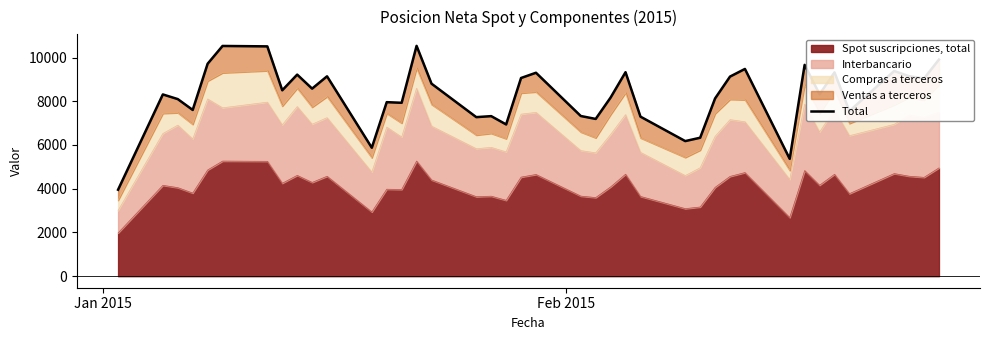

What is the value of the 11th point from the left?

9141